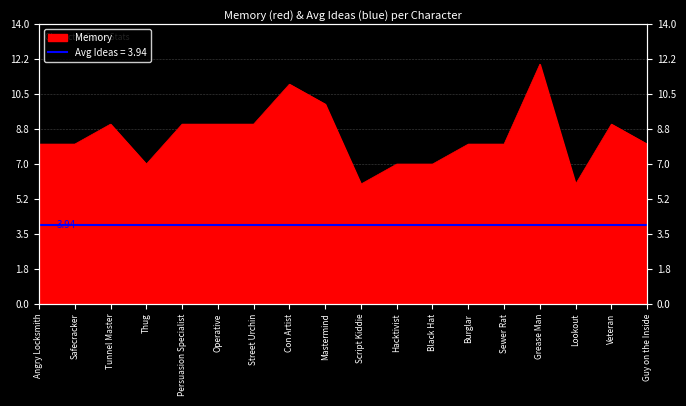

True or false: the data has more than 2 interior local peaks.

True